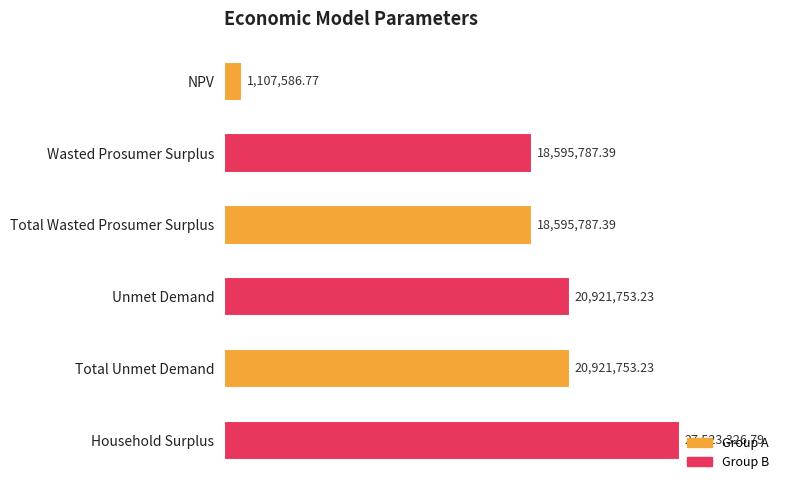

What is the minimum value shown in the chart?

1107586.8